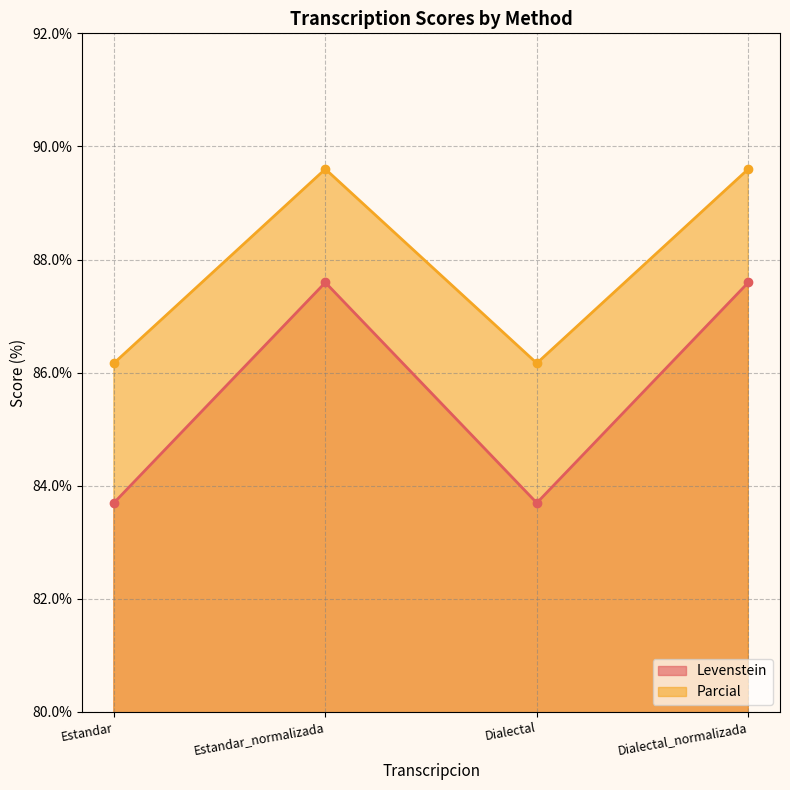

How many lines are shown in the chart?

2